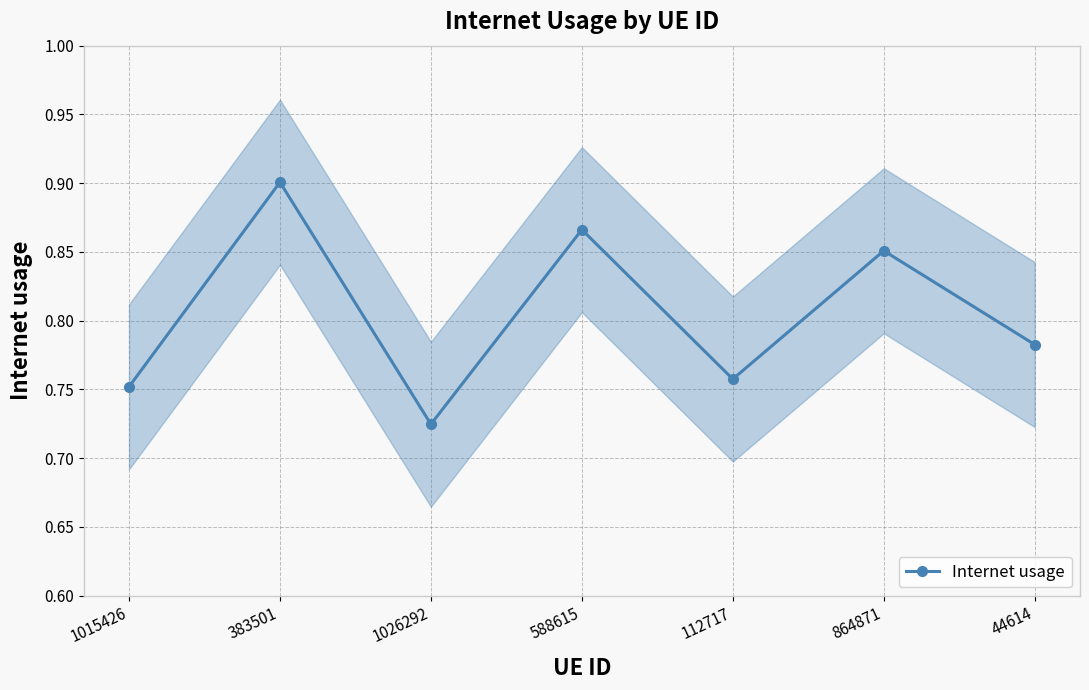

The chart shows a value of 1.0 at 1026292. True or false?

False